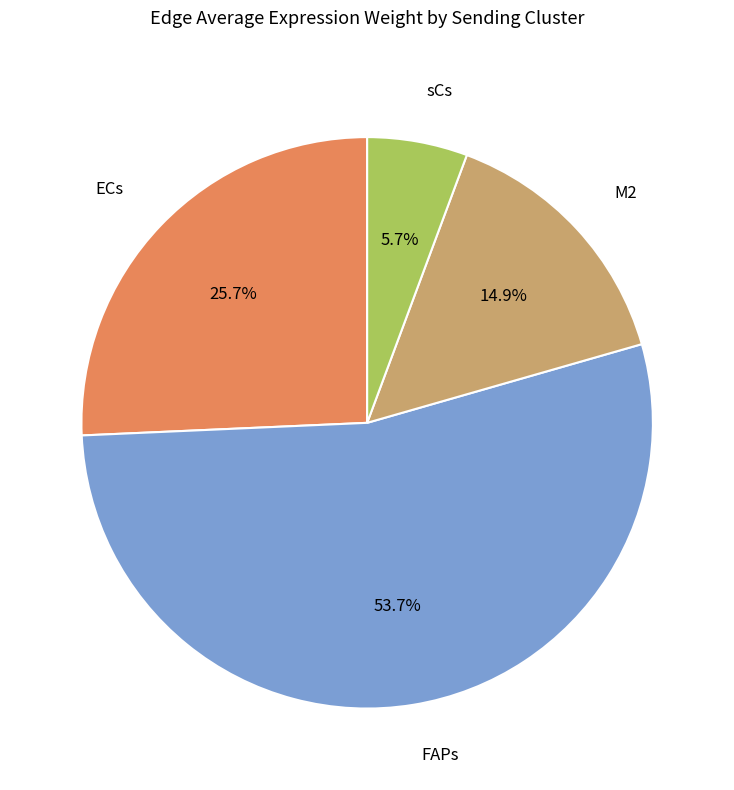

Approximately how many times larger is the value at M2 compared to ECs?

0.6